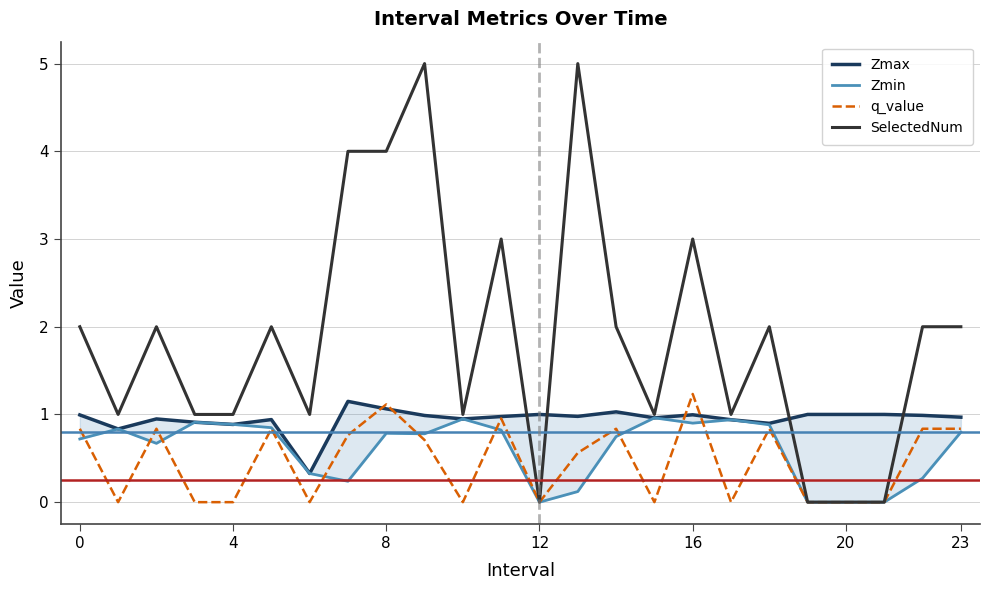

How many data points does each series have?

24